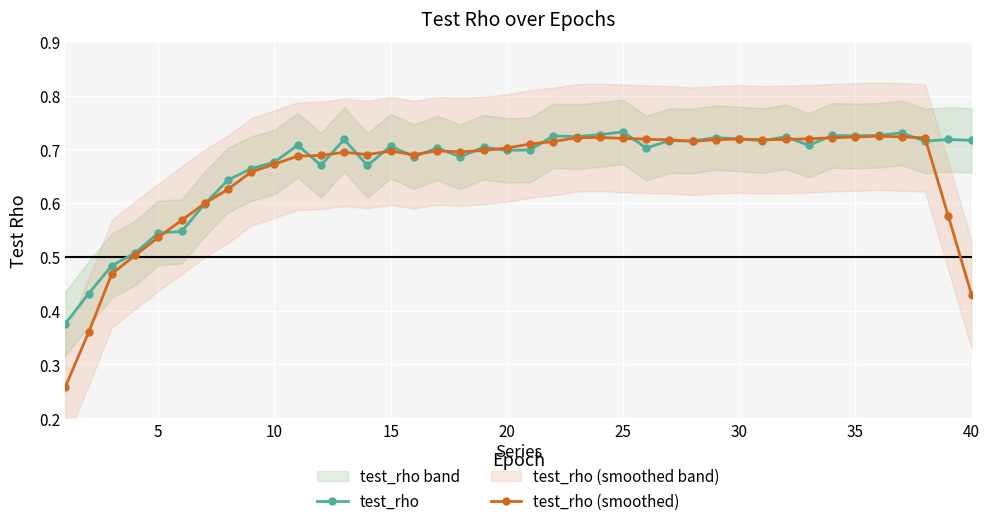

List the series in order of their overall mean, highest first.

test_rho, test_rho (smoothed)